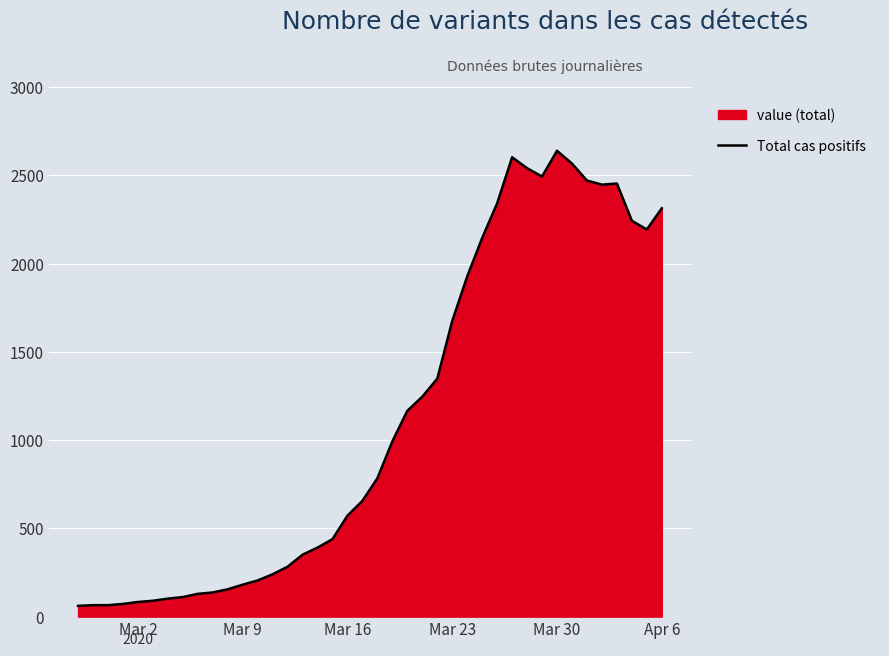

Count the number of data series in this chart.

1